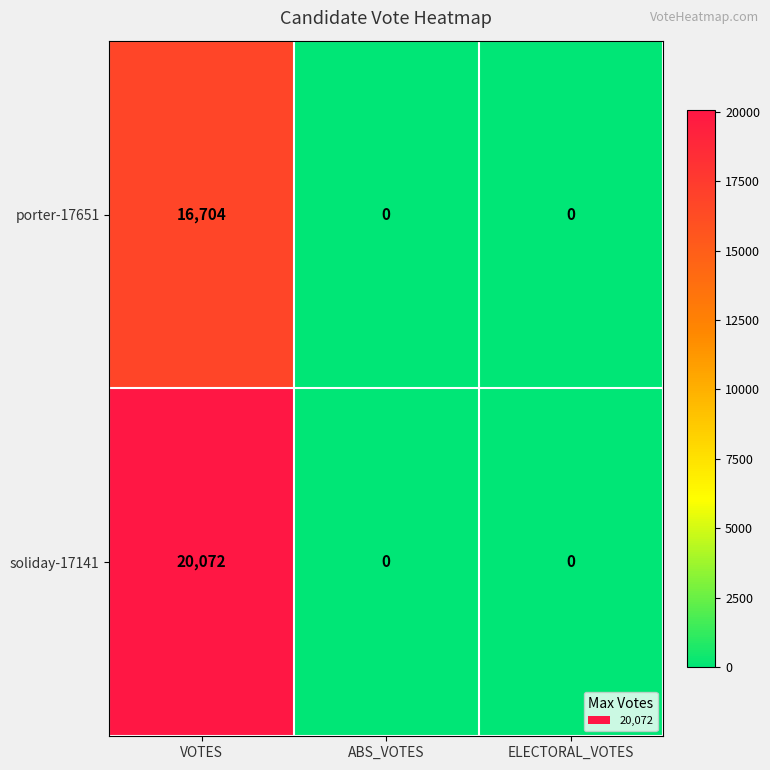

What value does the soliday-17141 series have at VOTES?

20072